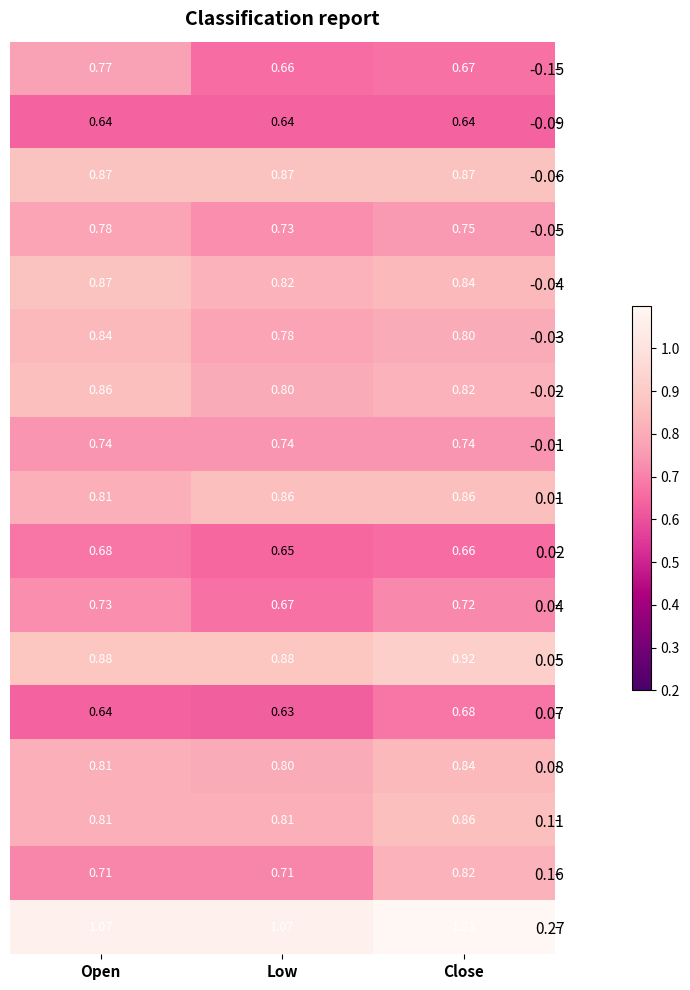

At which category does the chart reach its peak across all series?

Close